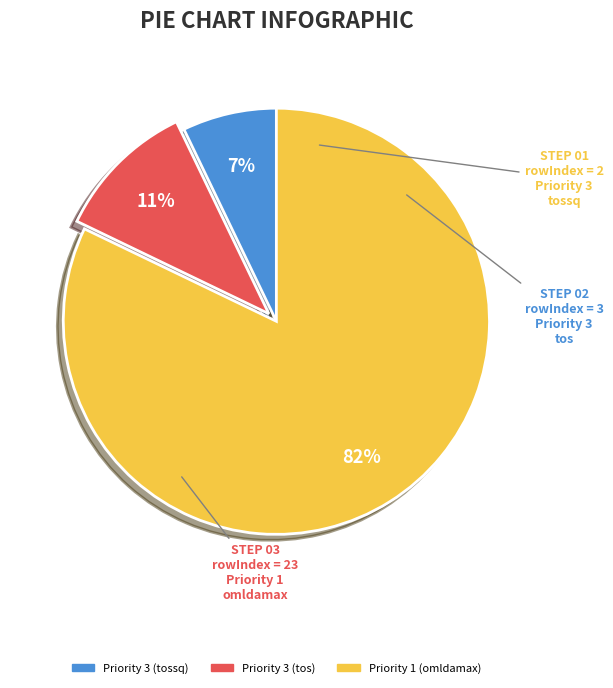

Is there a majority slice in this chart?

Yes